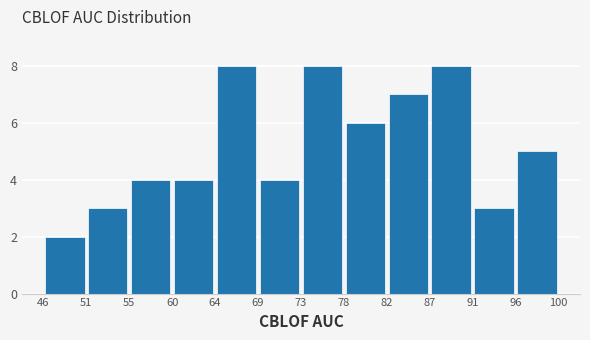

Reading left to right, list every bar in this chart as the range it spans on the x-axis followed by its height. The values are not printed on the chart, so give them approximately, as read against the axis.

46 to 51: 2
51 to 55: 3
55 to 60: 4
60 to 64: 4
64 to 69: 8
69 to 73: 4
73 to 78: 8
78 to 82: 6
82 to 87: 7
87 to 91: 8
91 to 96: 3
96 to 100: 5